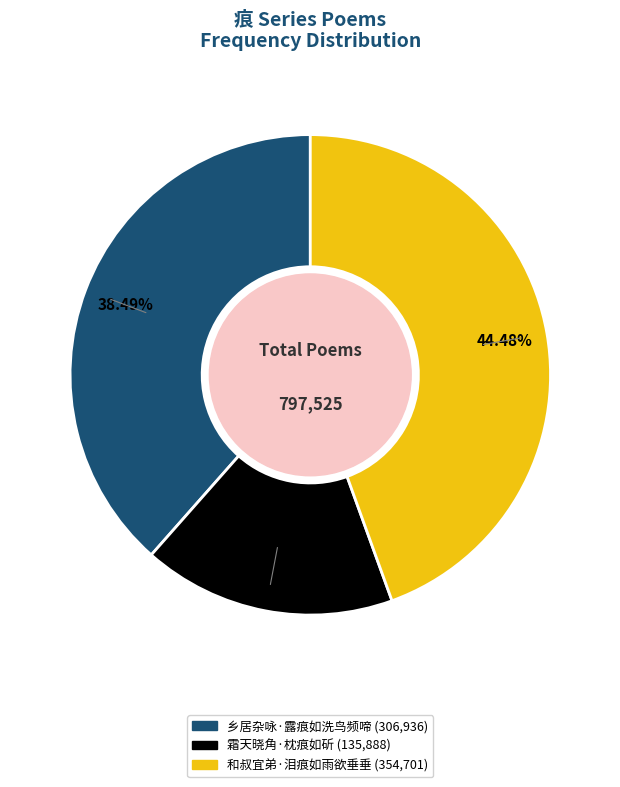

What percentage is the 乡居杂咏·露痕如洗鸟频啼 slice, to the nearest percent?

38%